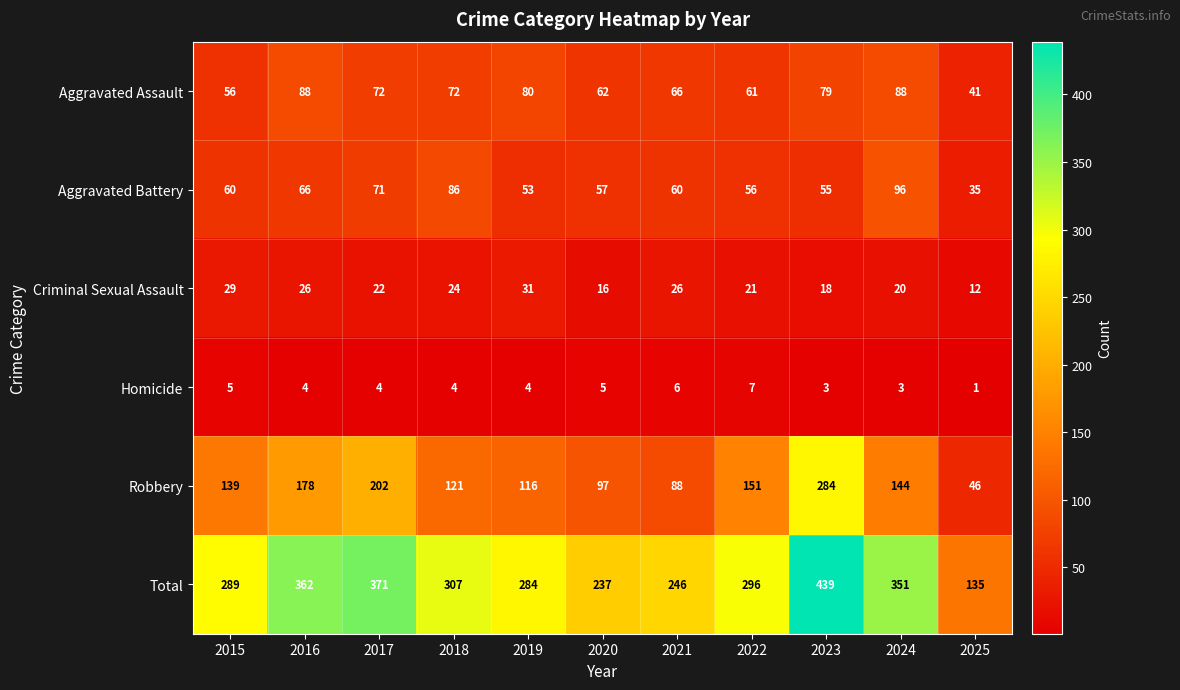

At how many categories does at least one series exceed 187?

10